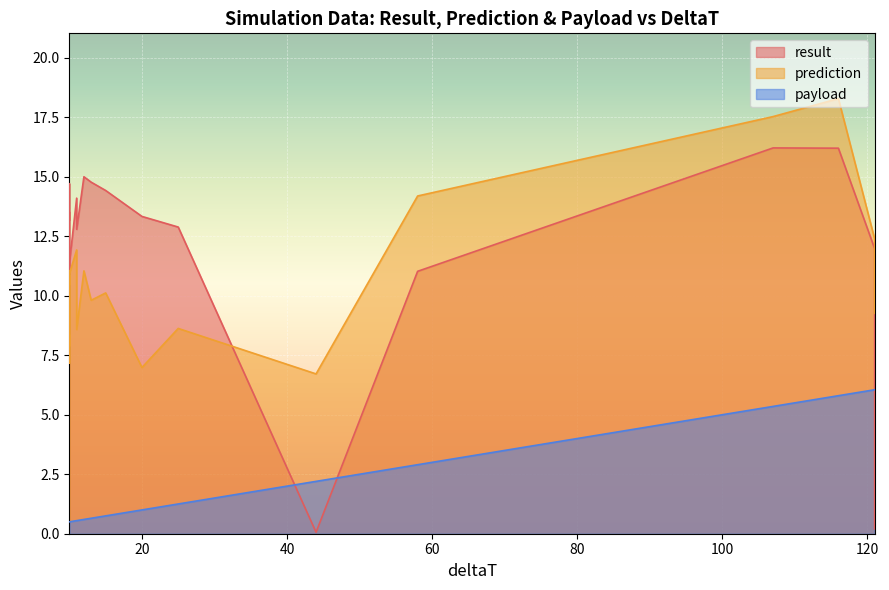

List the series in order of their peak value, highest first.

prediction, result, payload